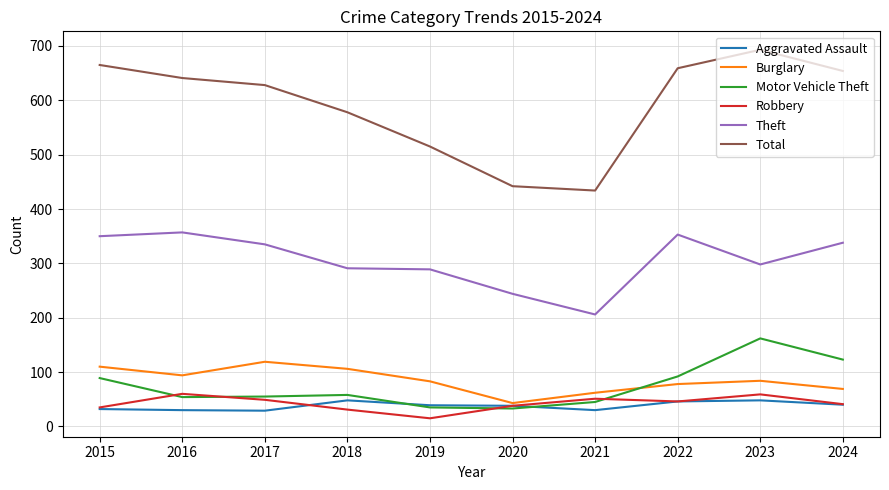

In Burglary, how many points are higher than both neighbors (excluding endpoints)?

2